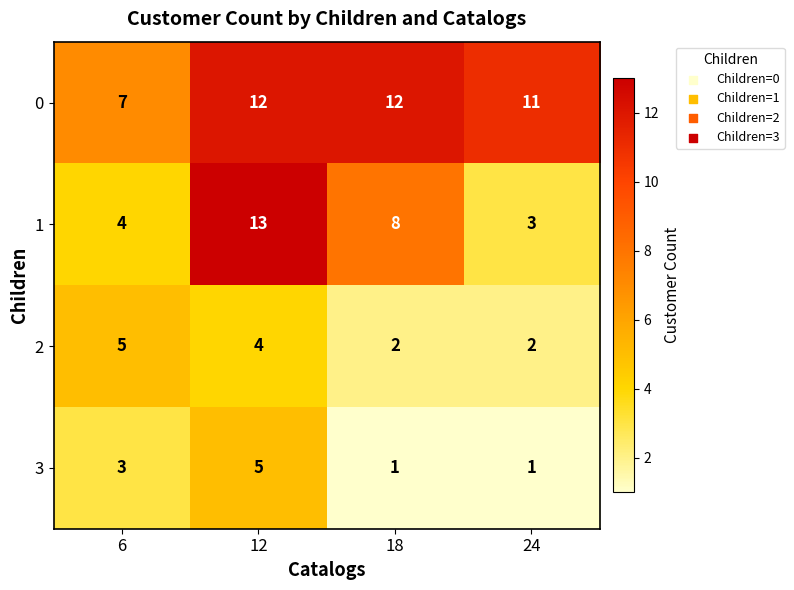

What is the sum of the 1 values at 12 and 18?

21